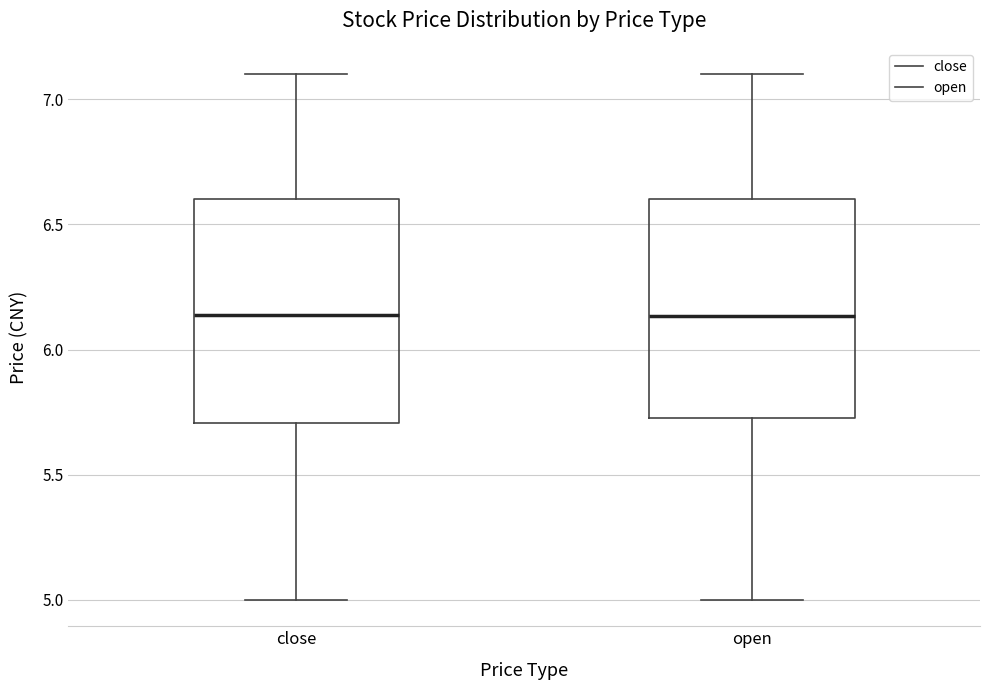

Where does the lower whisker of the box for open end on the y-axis? The values are not printed on the chart, so give them approximately, as read against the axis.

5.00